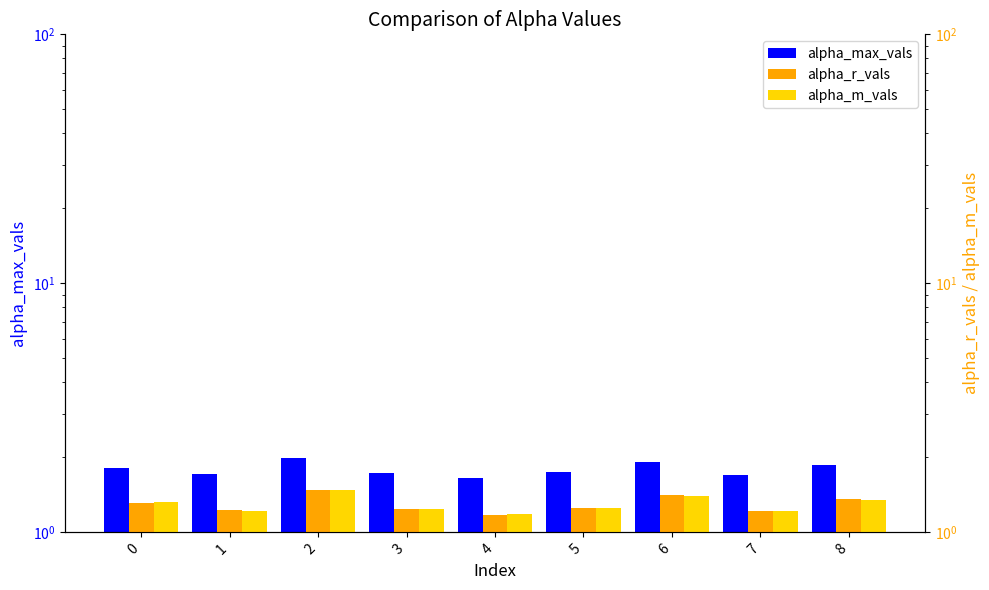

How many series are shown in this chart?

3